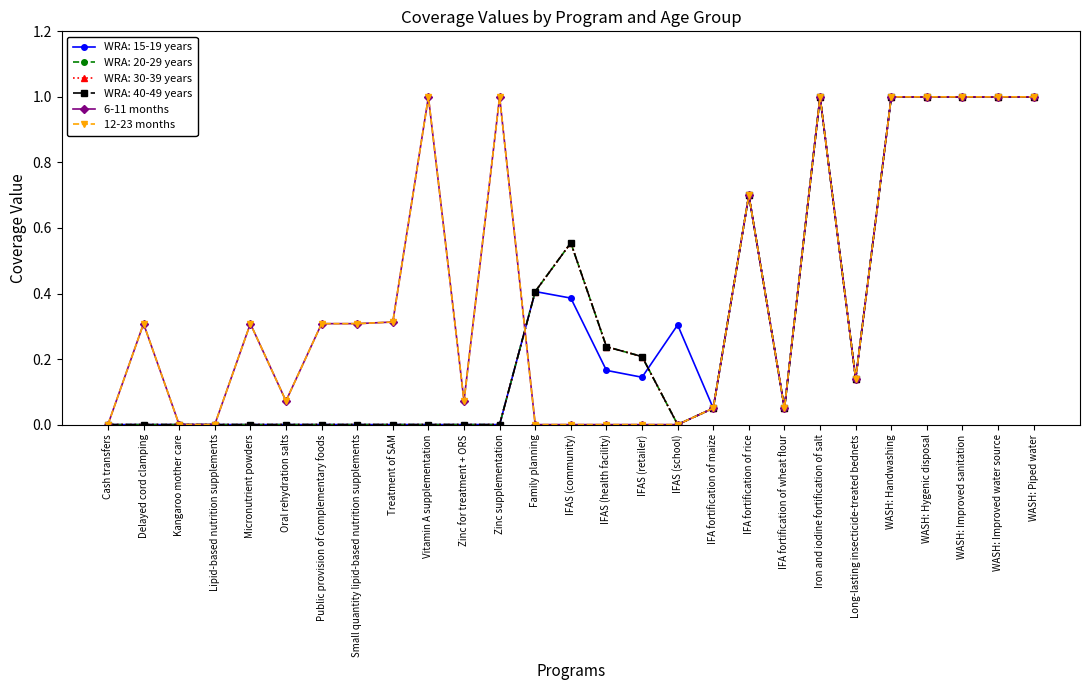

Is this an area chart (filled region under the line)?

No